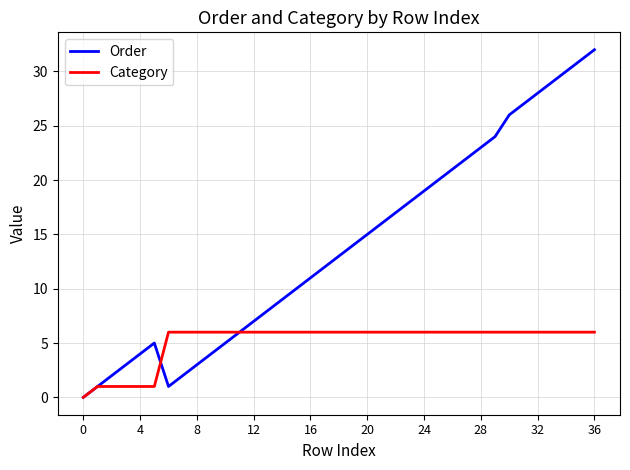

Which series has the largest total across all categories?

Order